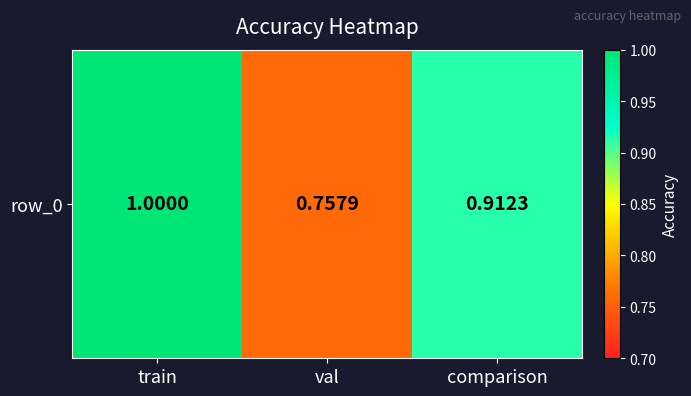

The chart shows a value of 1.3 at comparison. True or false?

False